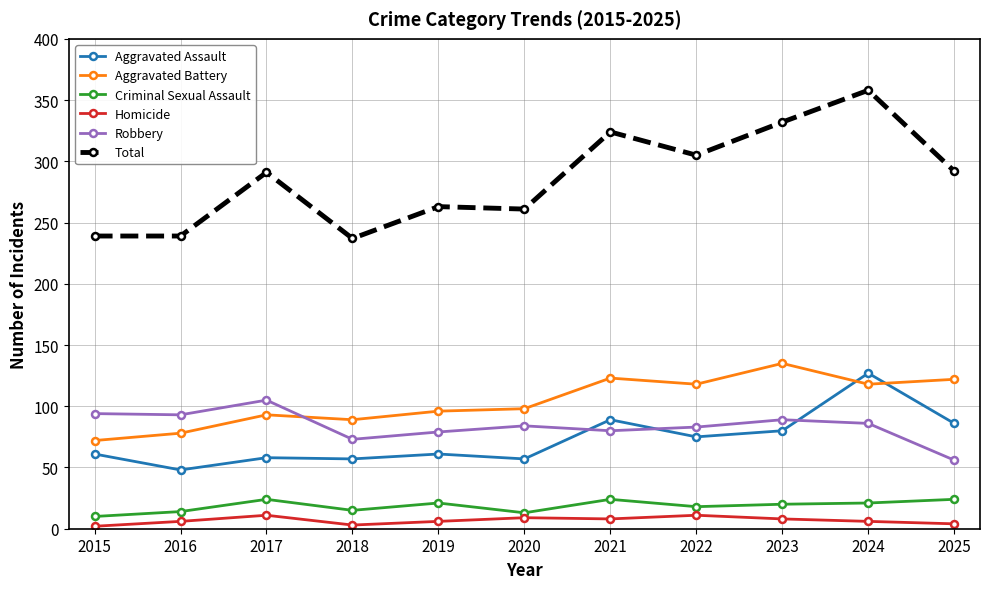

How many categories are shown in the chart?

11